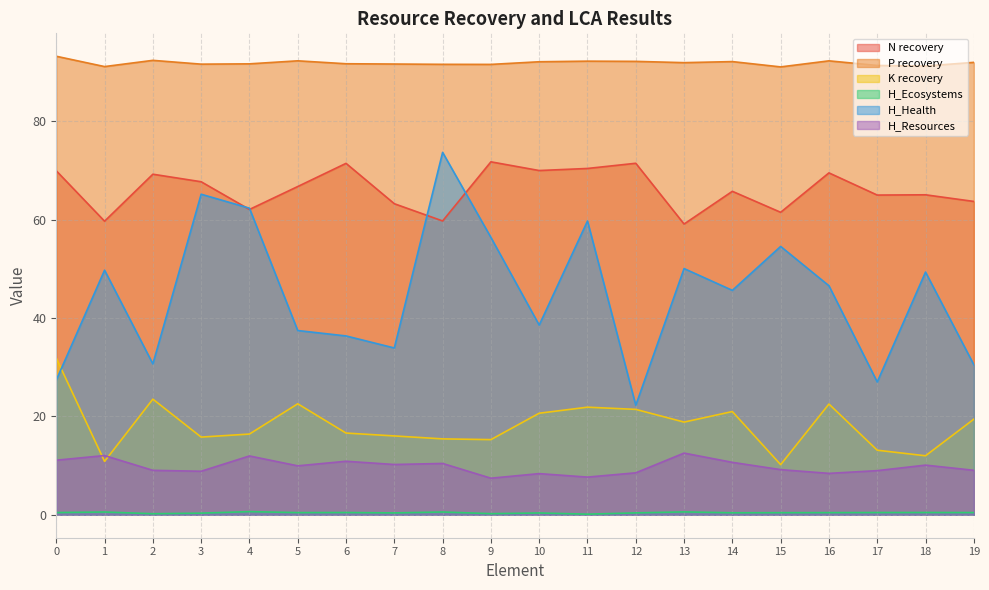

True or false: H_Resources has more than 1 points higher than both neighbors.

True